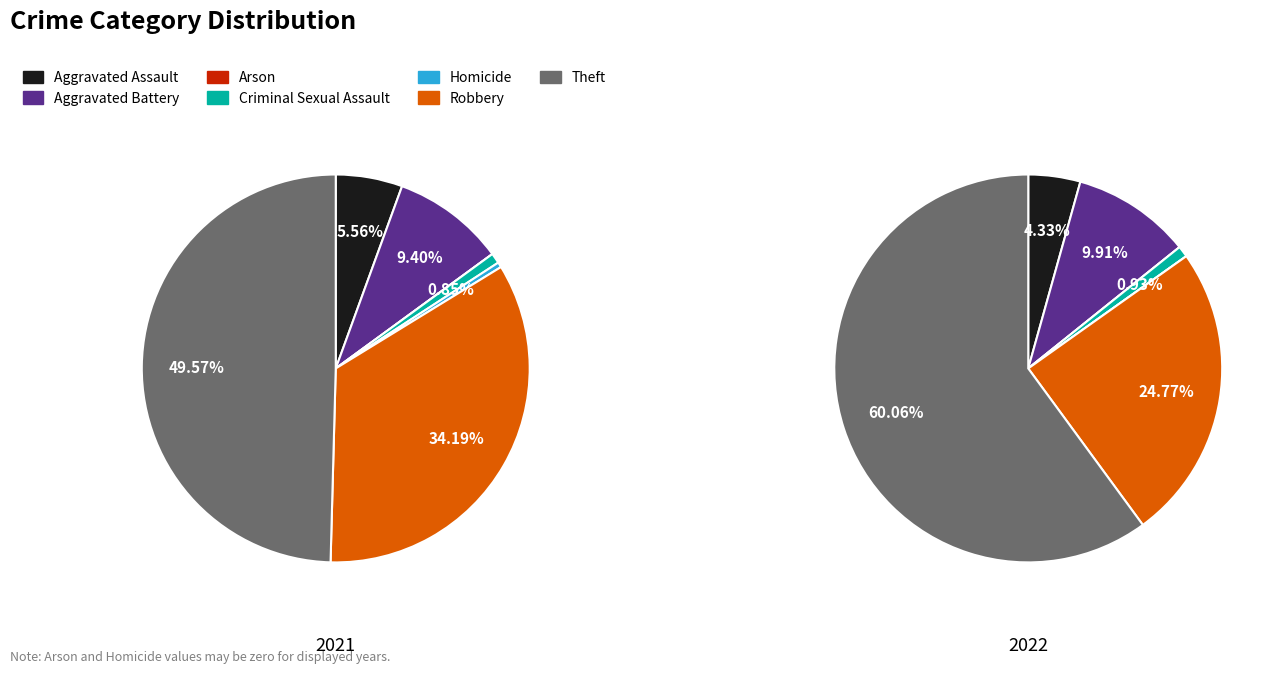

Does Criminal Sexual Assault represent more than half of the total?

No